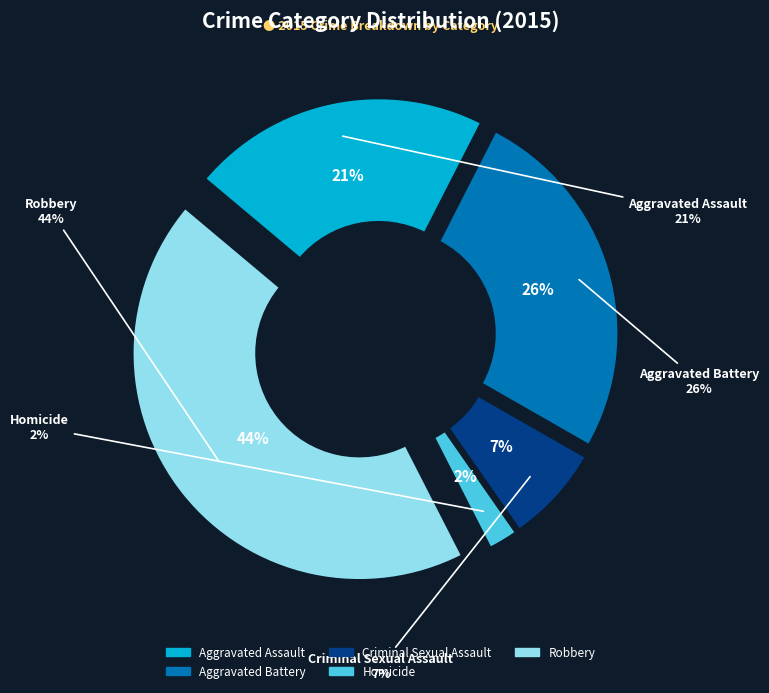

How much of the chart is everything except Robbery?

56.4%